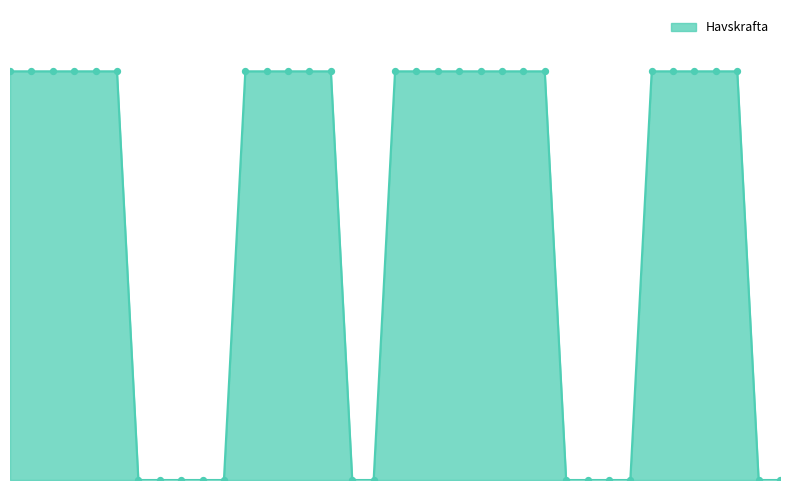

Is this an area chart (filled region under the line)?

Yes